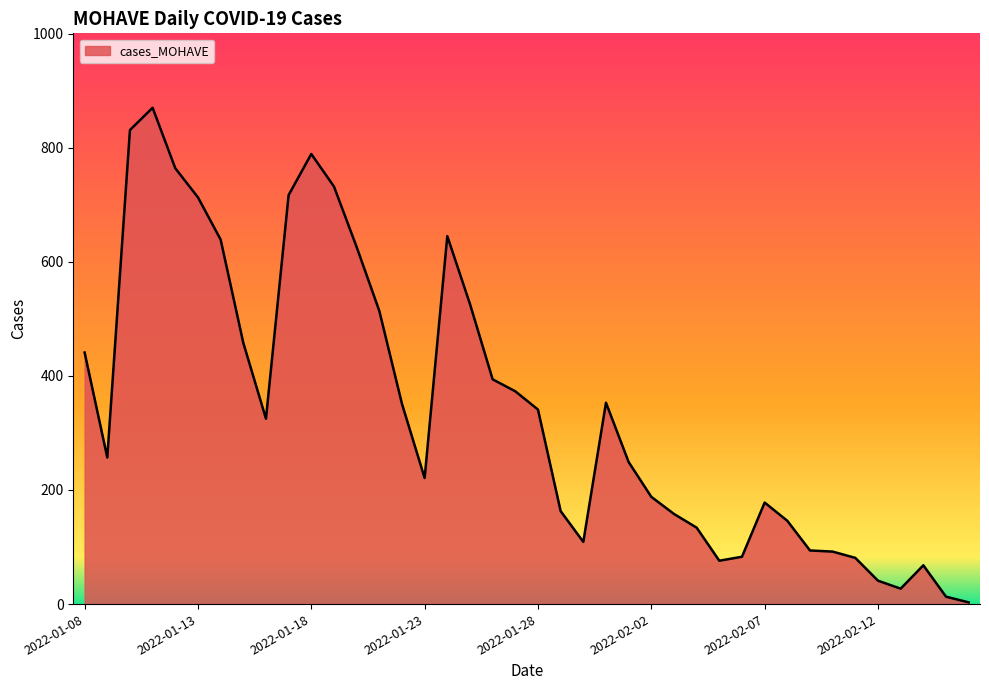

What is the greatest value displayed?

870